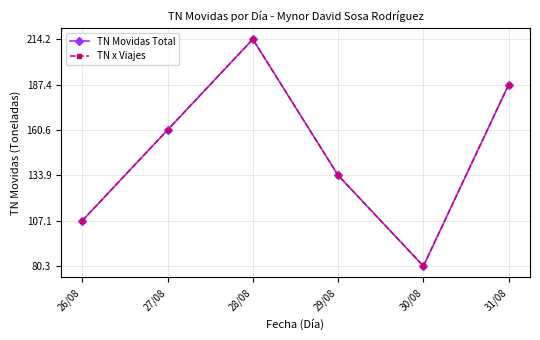

Where does the TN x Viajes series first go above 160?

27/08